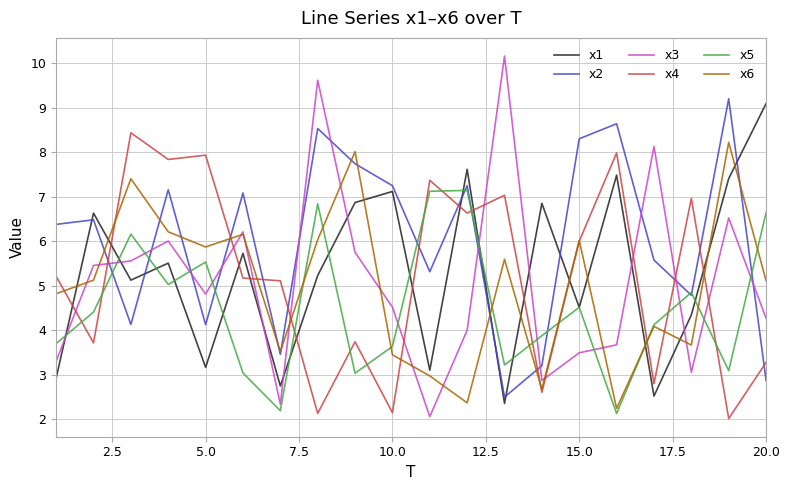

How many intersections are there between x6 and x5?

9